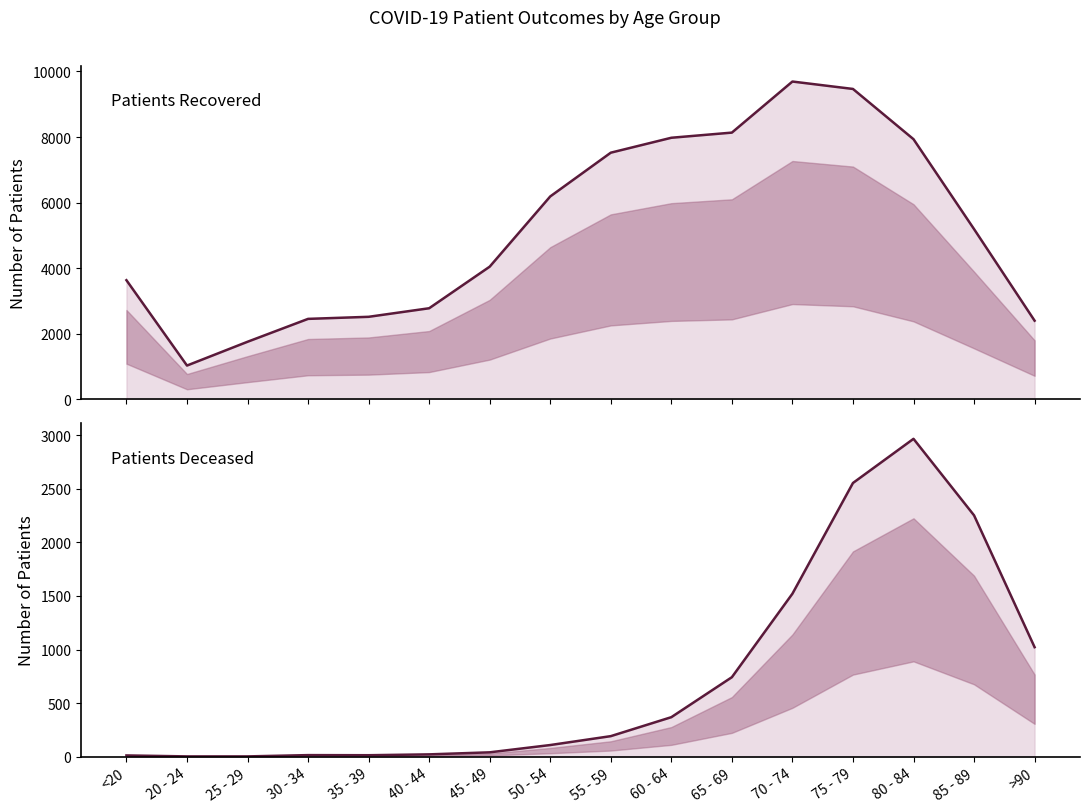

The value of patients_deceased at 50 - 54 is 109. True or false?

True